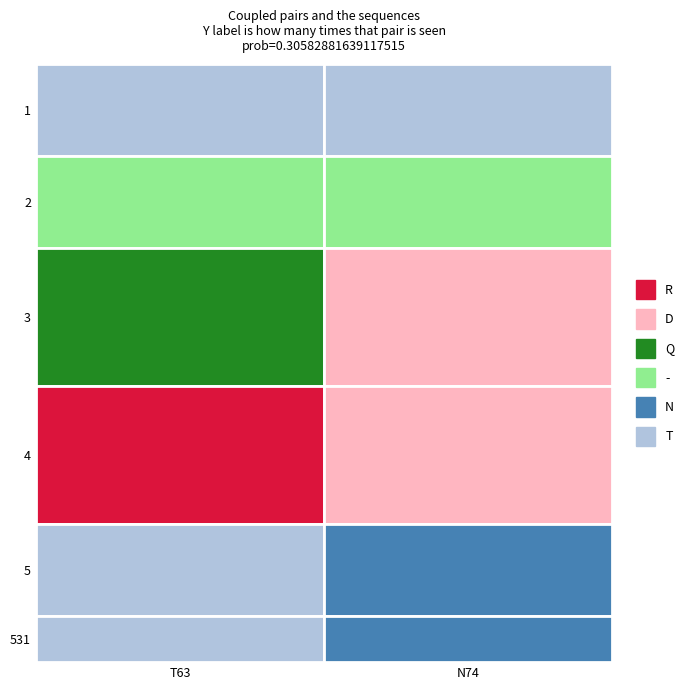

How many data points does each series have?

2